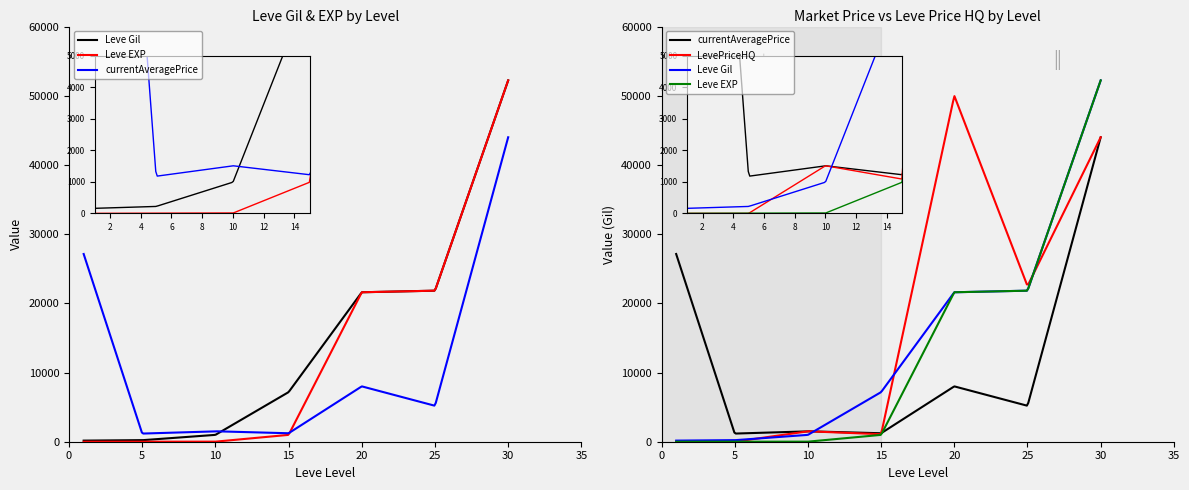

How many categories are shown in the chart?

7